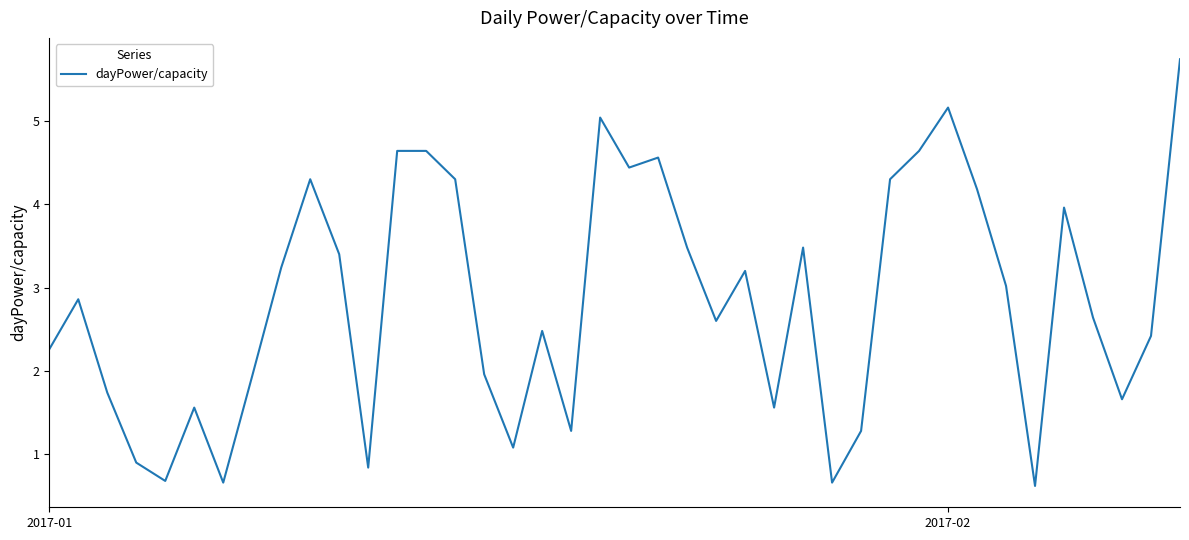

What is the difference between the maximum and minimum values?

5.1